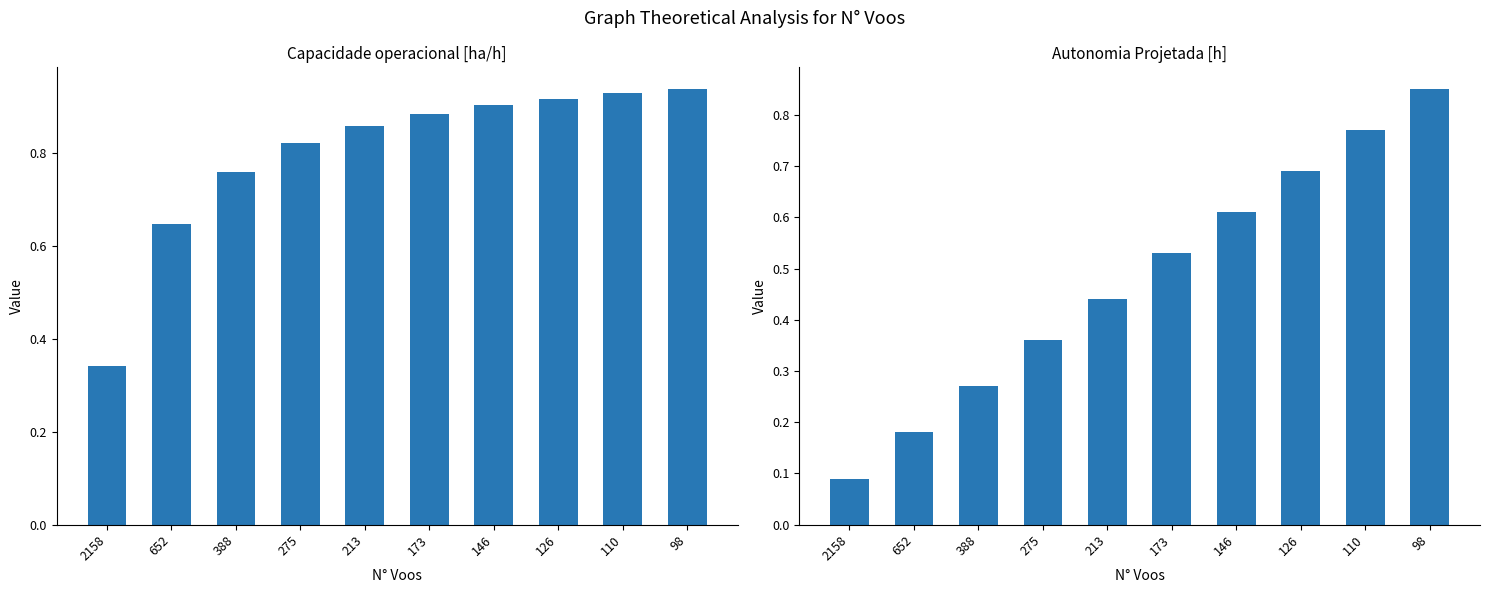

What are all the series names shown in the legend?

Capacidade operacional [ha/h], Autonomia Projetada [h]